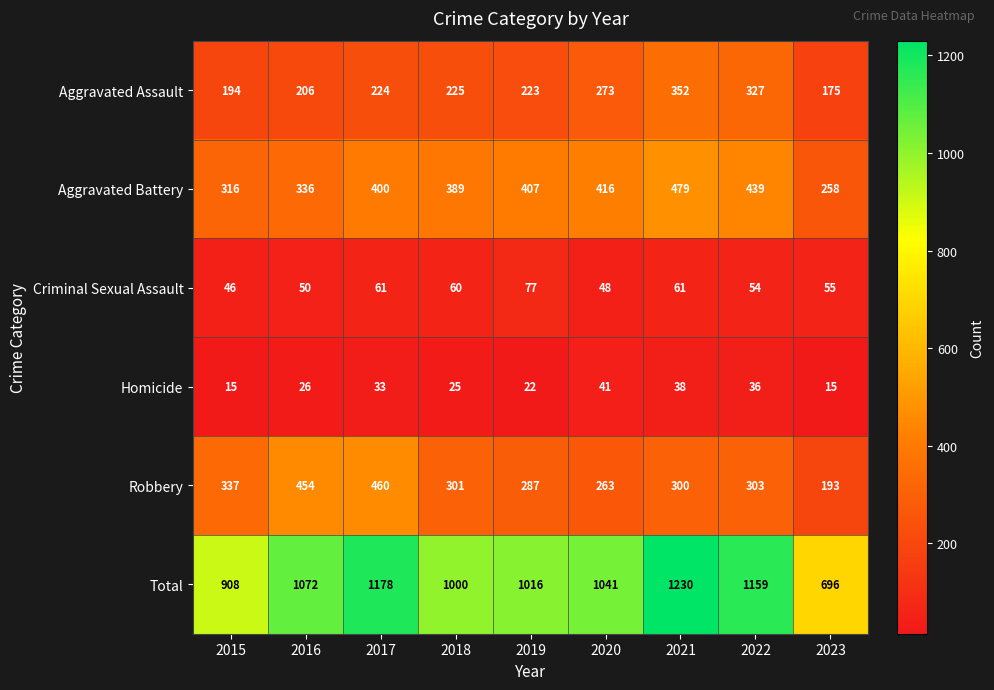

What is the highest value of the Criminal Sexual Assault series?

77